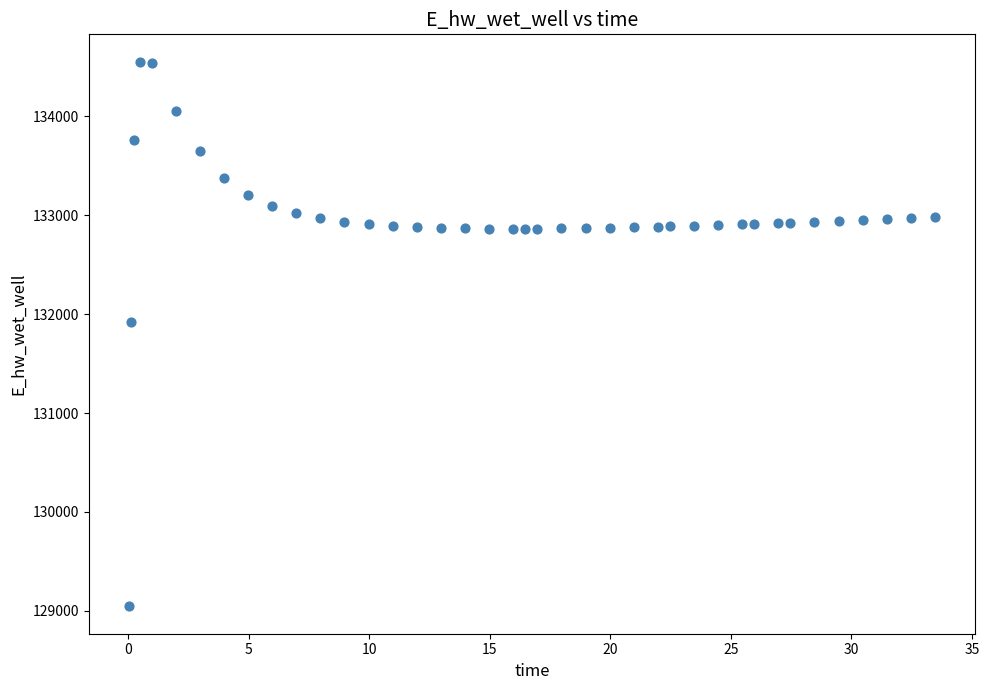

What Y value in the scatter plot is closest to 131798?

131918.5